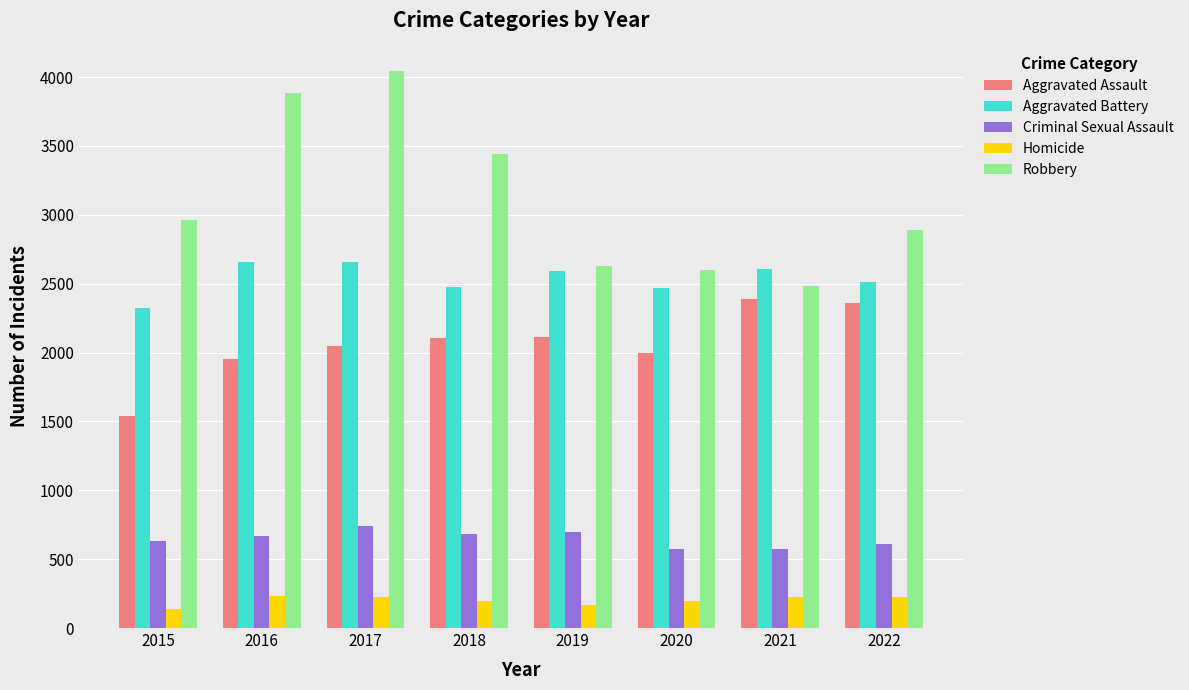

What value does the Homicide series have at 2021?

228